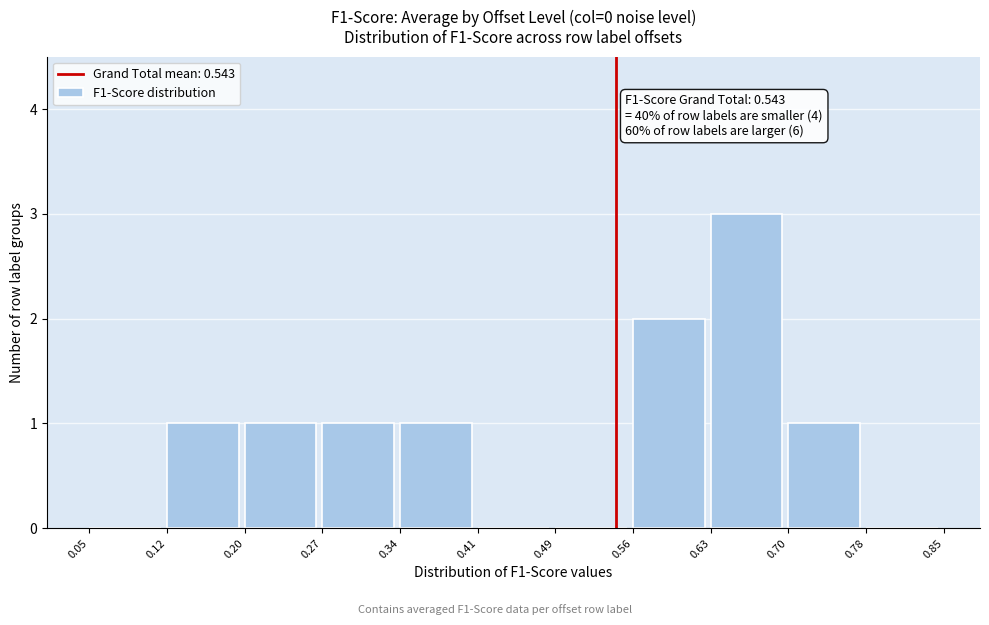

Over which range of the x-axis is the bar tallest?

0.63 to 0.70